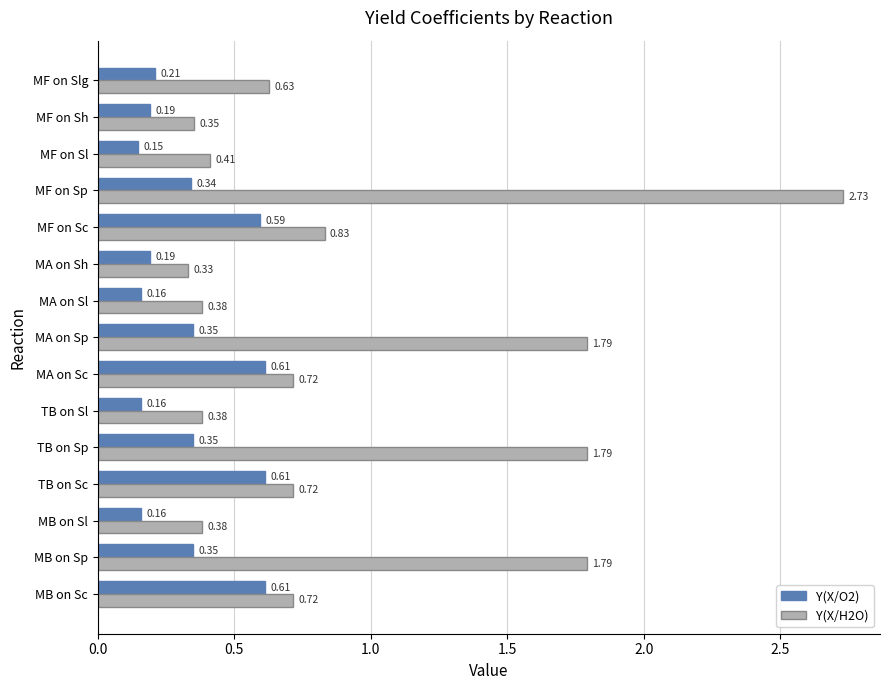

Rank the series by their average value, from lowest to highest.

Y(X/O2), Y(X/H2O)